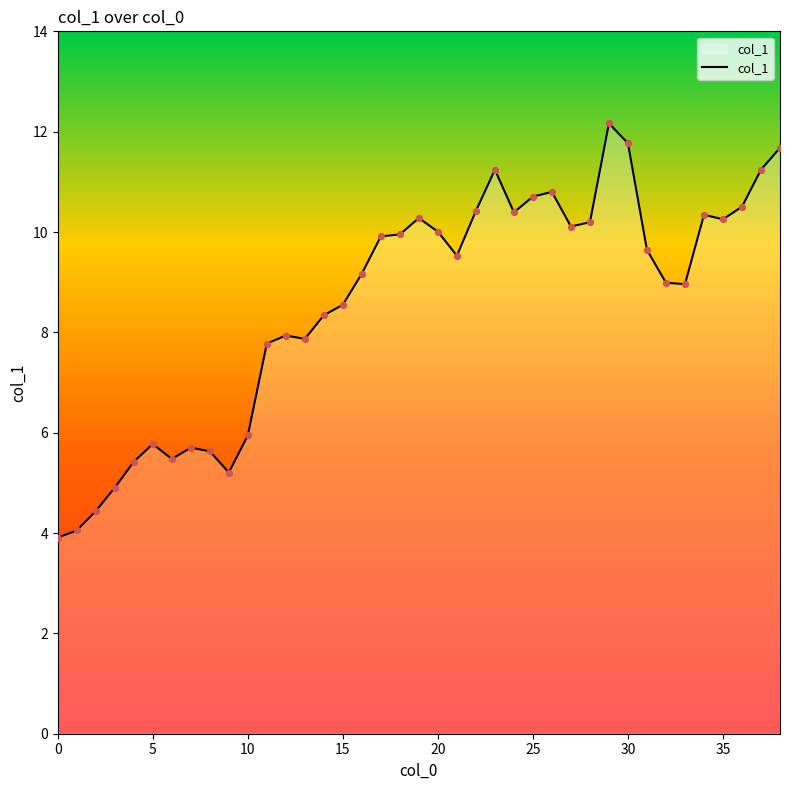

What is the difference between the maximum and minimum values?

8.3